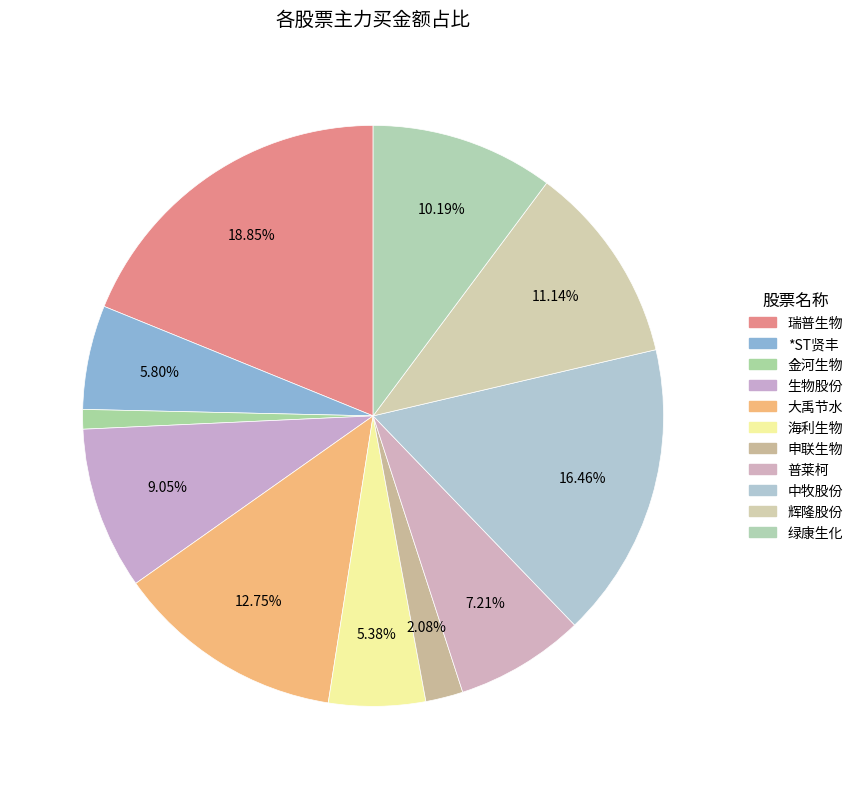

Which category has the biggest portion of the pie?

瑞普生物